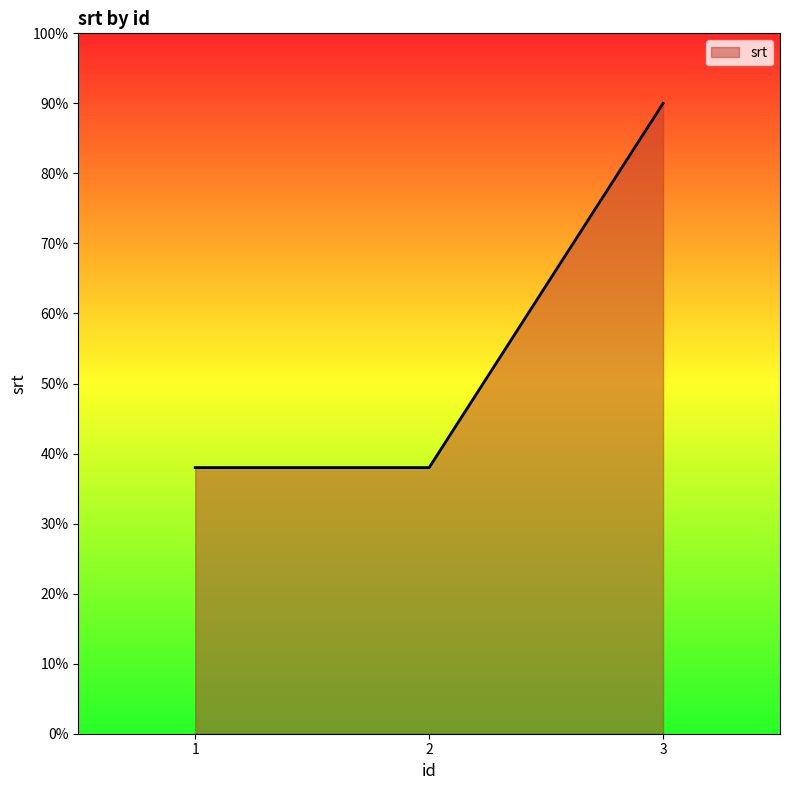

What is the ratio of the value at 1 to the value at 2?

1.0